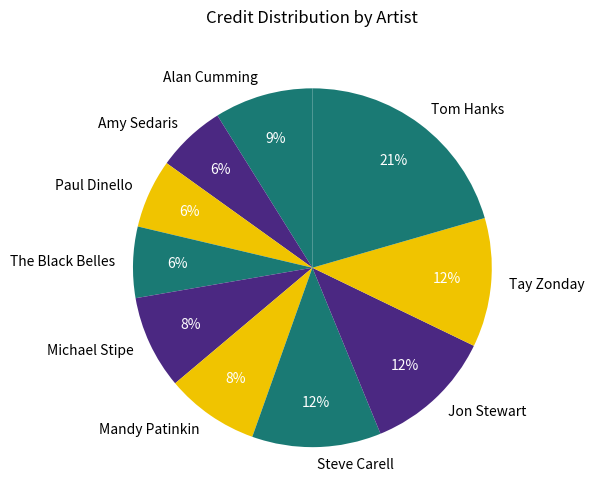

The Tom Hanks slice represents 13% of the pie. True or false?

False